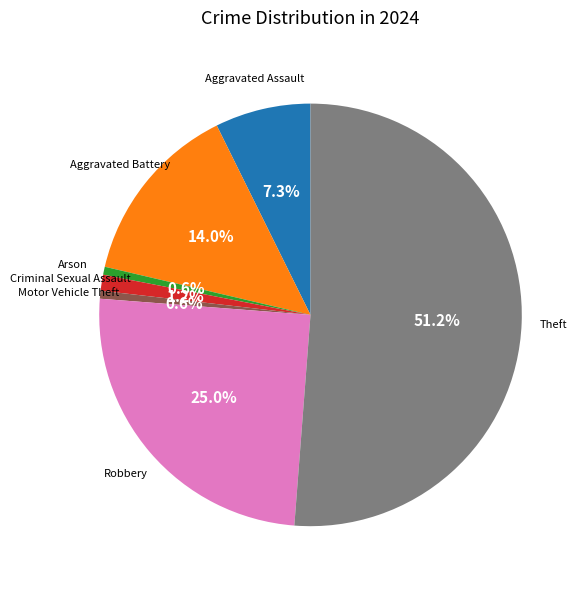

Does any single category account for the majority?

Yes